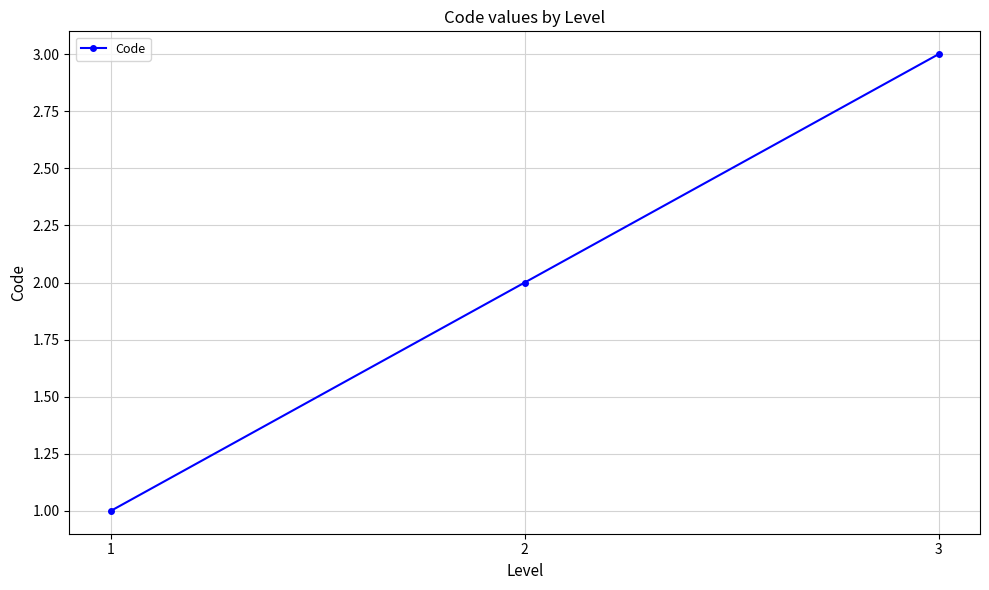

The value at 3 is 4. True or false?

False